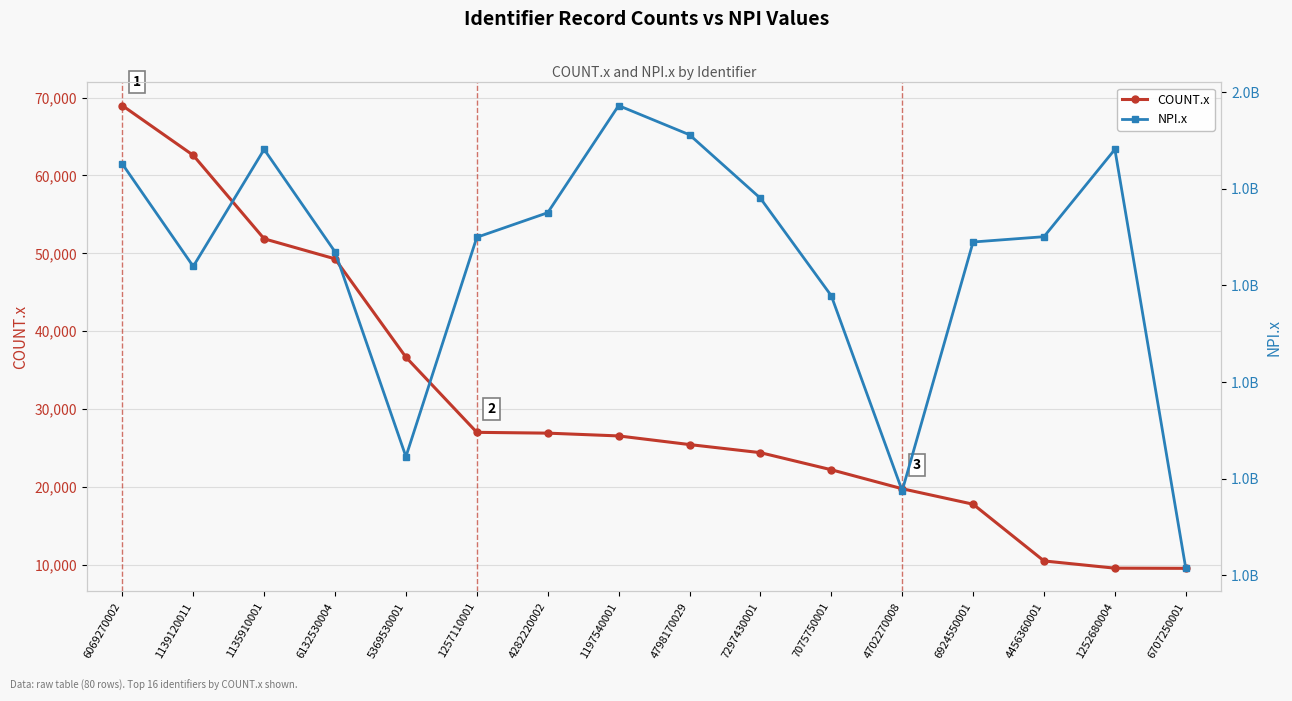

What is the label of the 12th point from the right?

5369530001